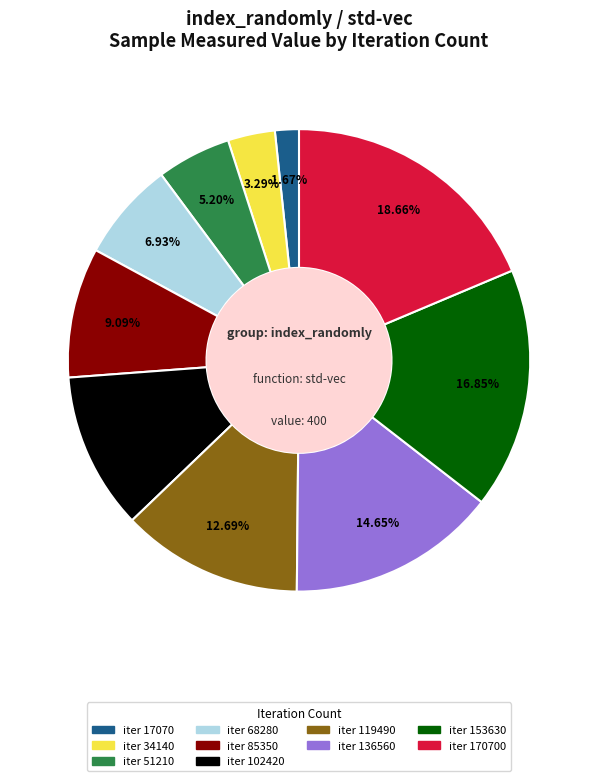

Which has a higher value, iter 119490 or iter 85350?

iter 119490